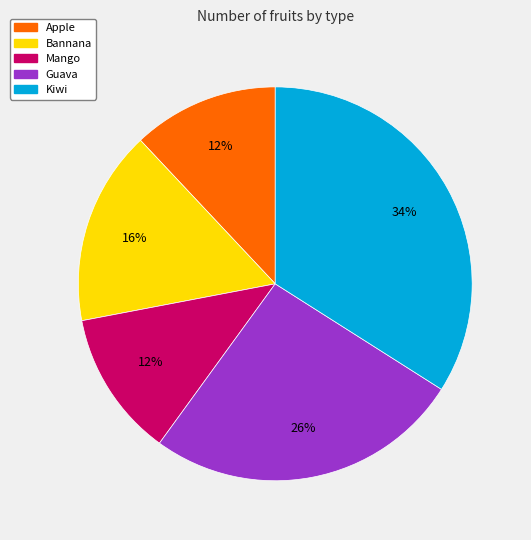

Combined, do Mango and Bannana account for over 50%?

No